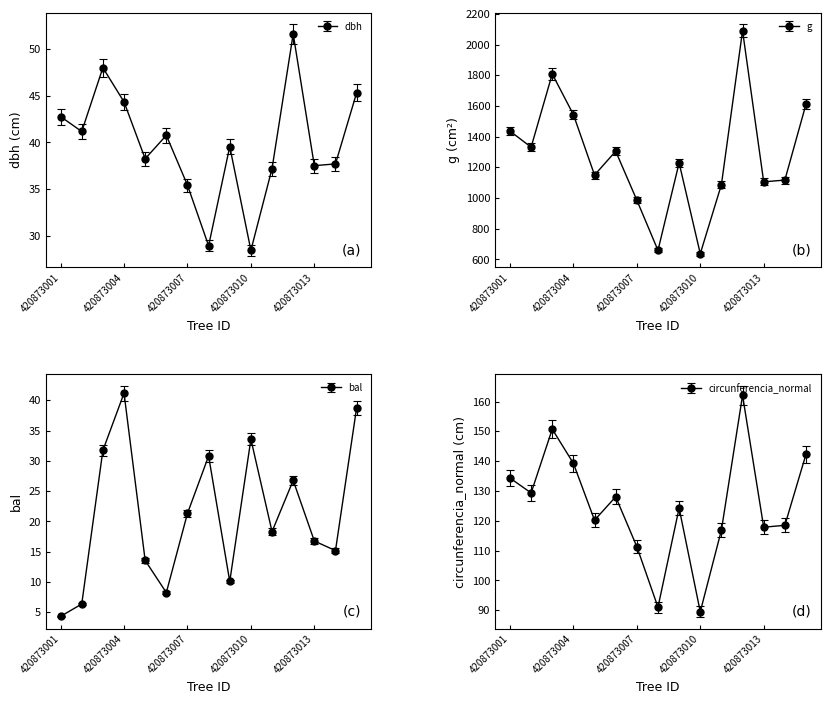

Is this an area chart (filled region under the line)?

No